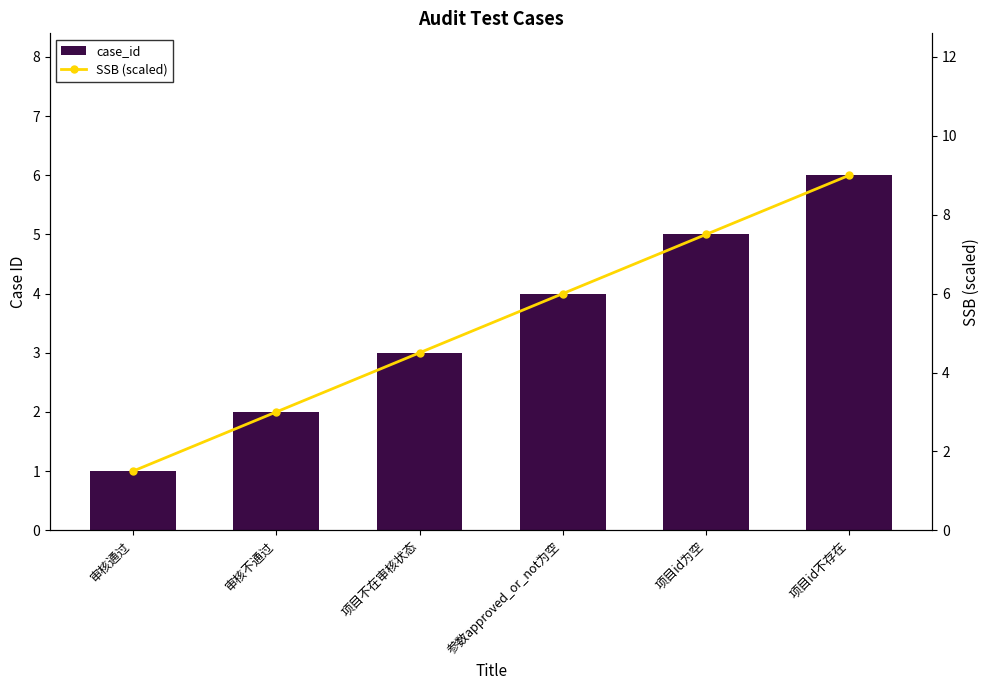

Rank the series at 项目id不存在 from lowest to highest value.

case_id, SSB (scaled)